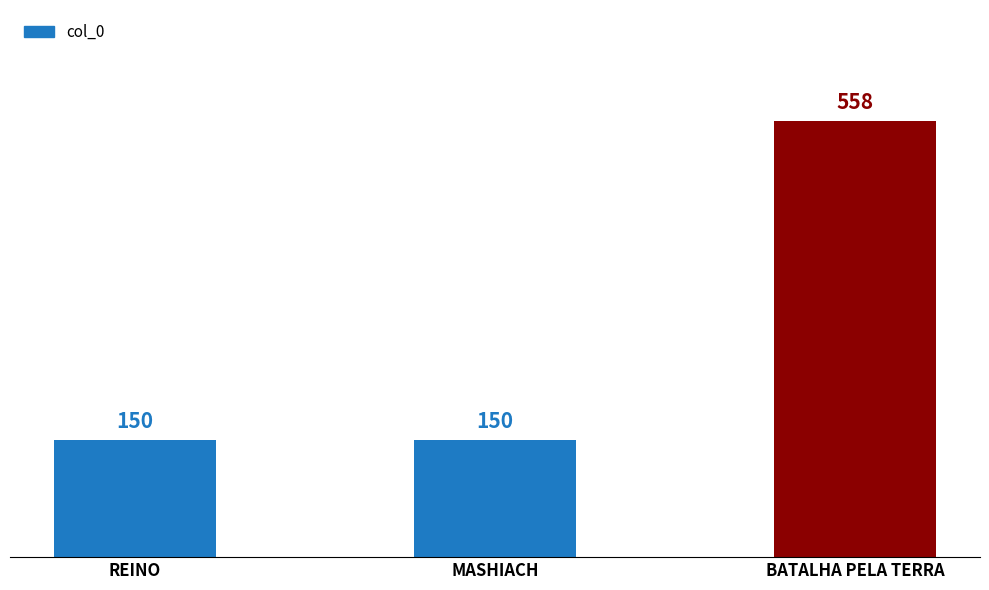

Which has a higher value, BATALHA PELA TERRA or REINO?

BATALHA PELA TERRA